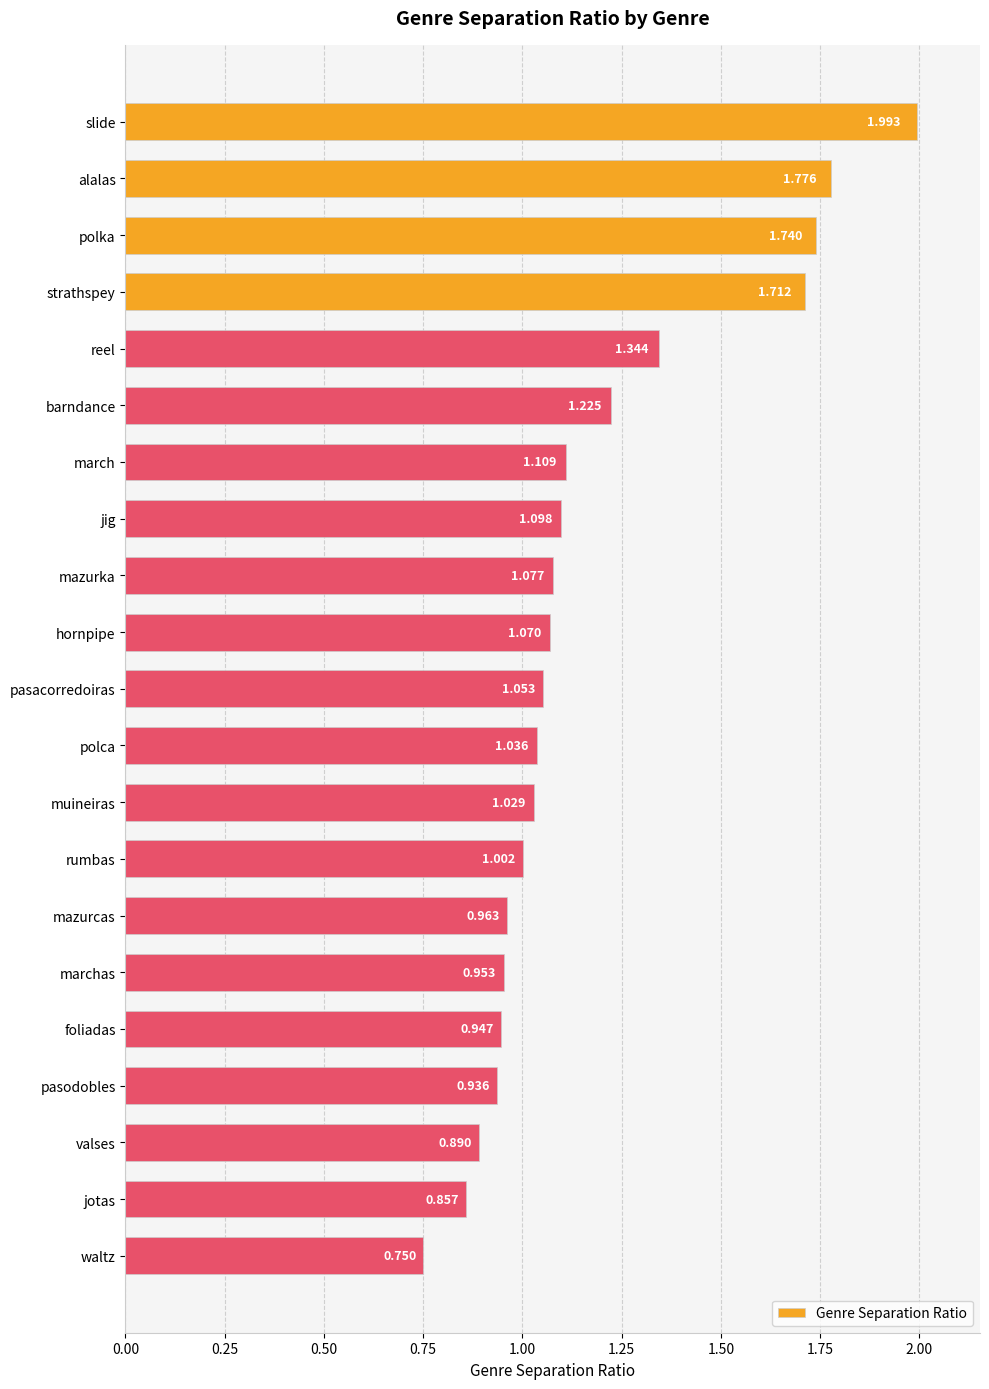

How many data points are less than 1?

7